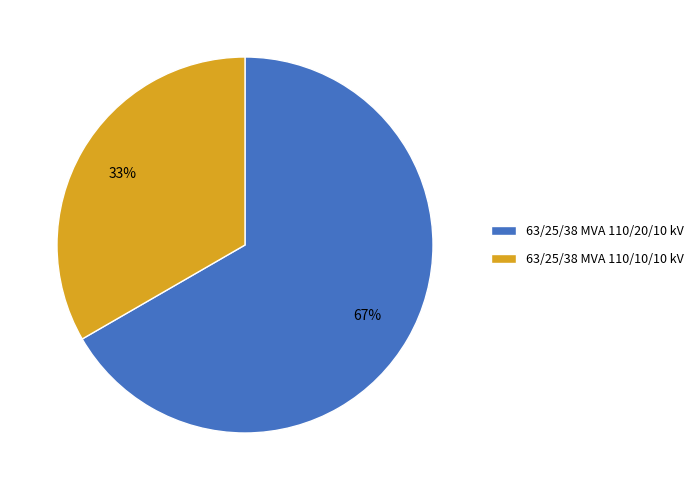

Do 63/25/38 MVA 110/20/10 kV and 63/25/38 MVA 110/10/10 kV together represent more than half of the pie?

Yes